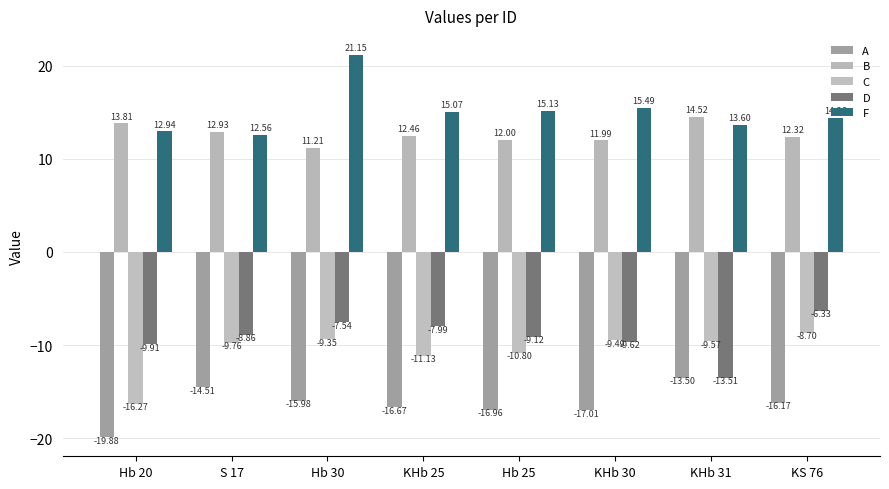

At how many categories does at least one series exceed 20?

1